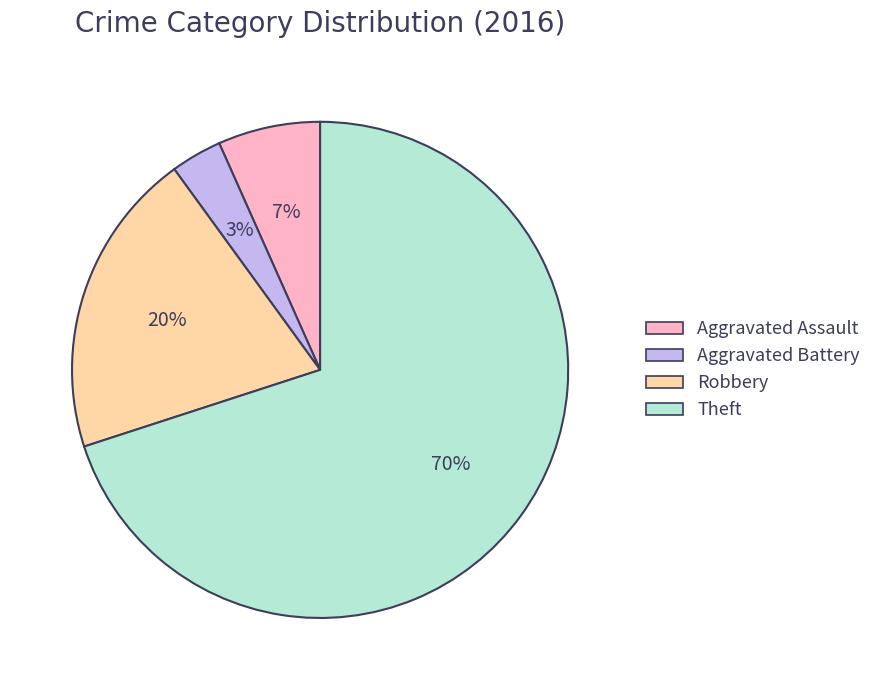

Is the sum of Theft and Aggravated Assault greater than half?

Yes